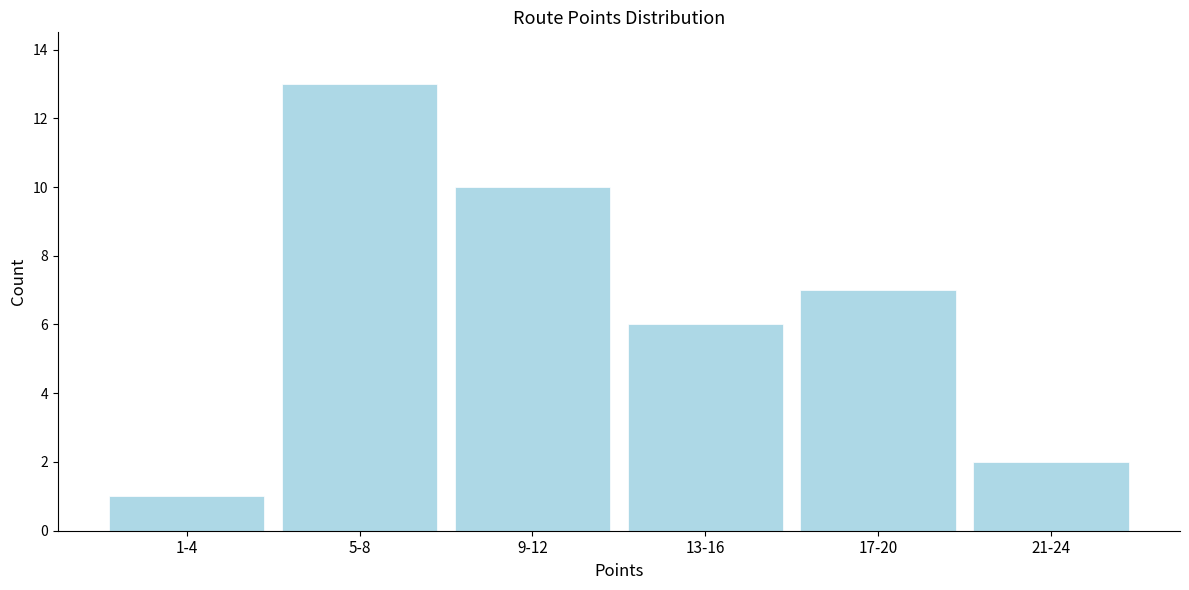

Reading left to right, what are all the values shown in this chart?

1	13	10	6	7	2